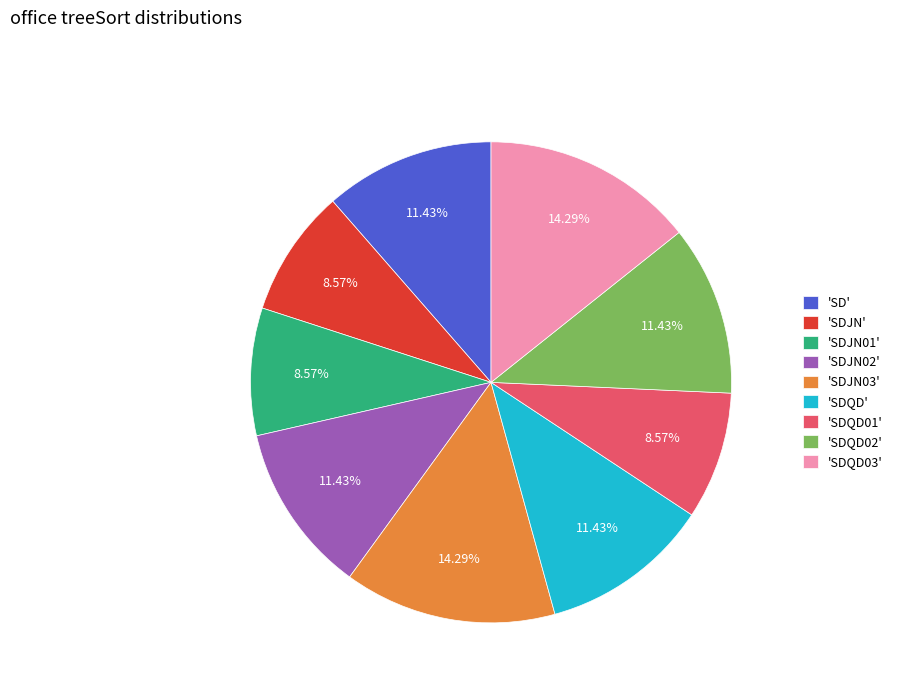

What is the ratio of the value at 'SDJN02' to the value at 'SDJN01'?

1.3